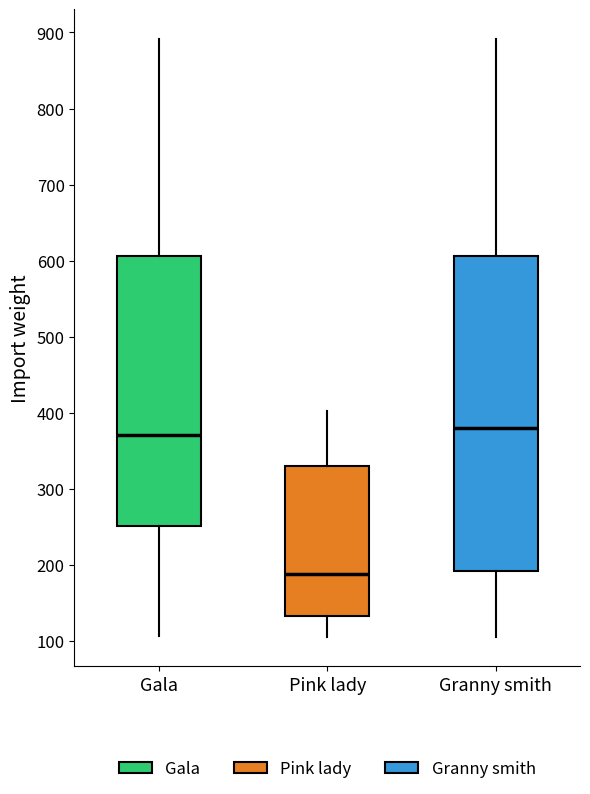

Which box is the tallest, from its lower edge to its upper edge?

Granny smith